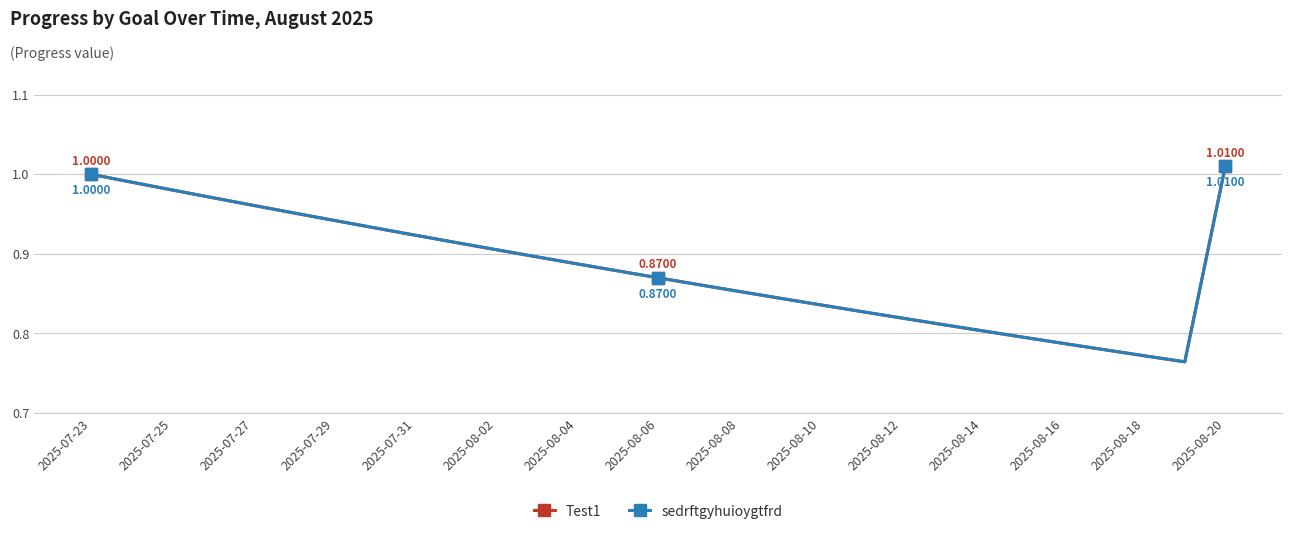

Does the chart display data point markers on the line(s)?

No